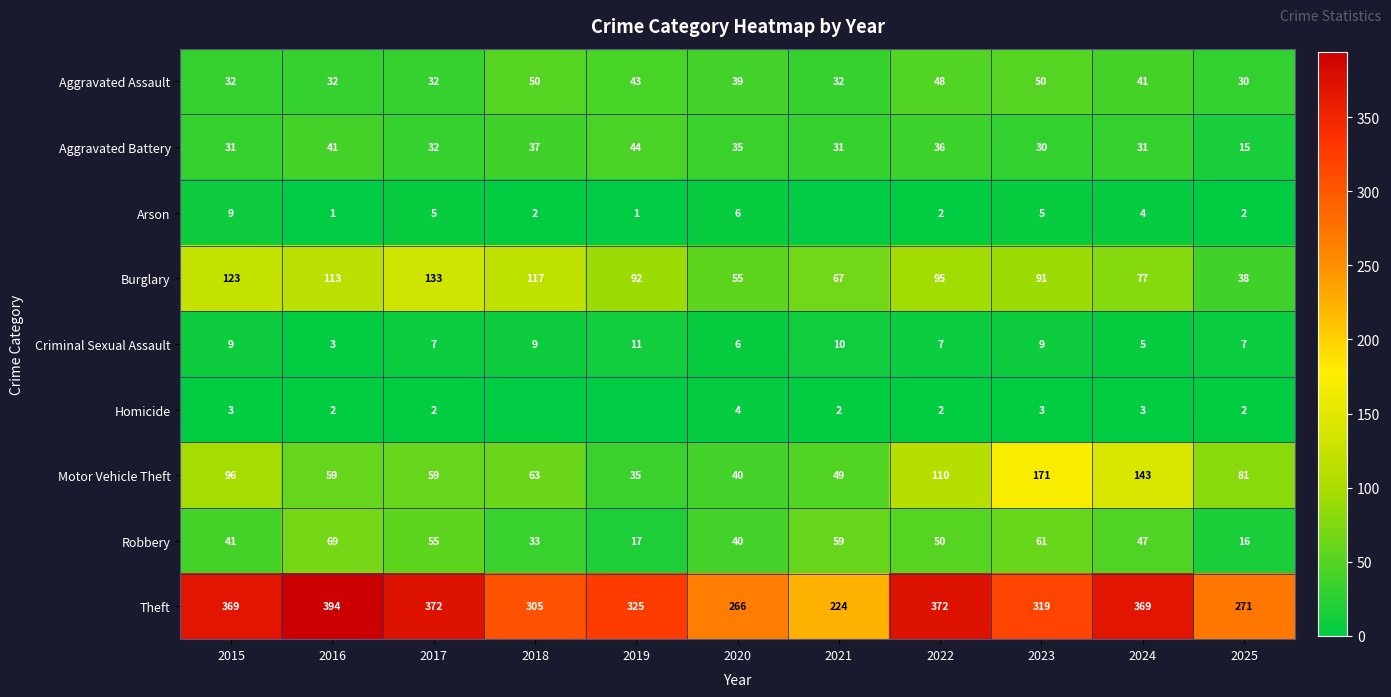

What is the total value across all series at 2024?

720